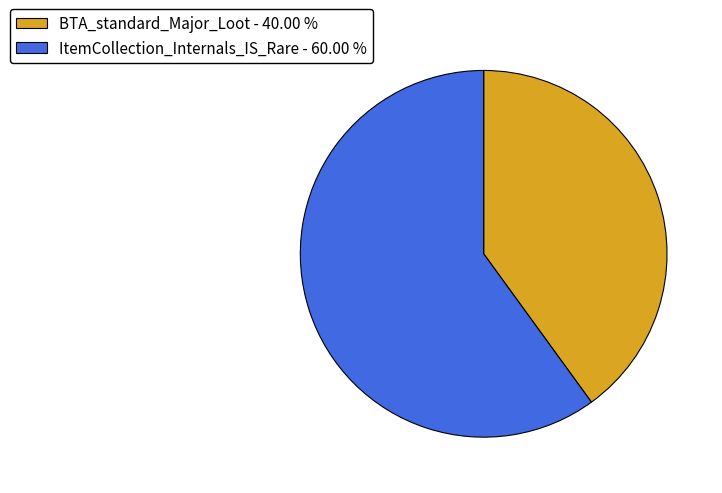

Does any single category account for the majority?

Yes